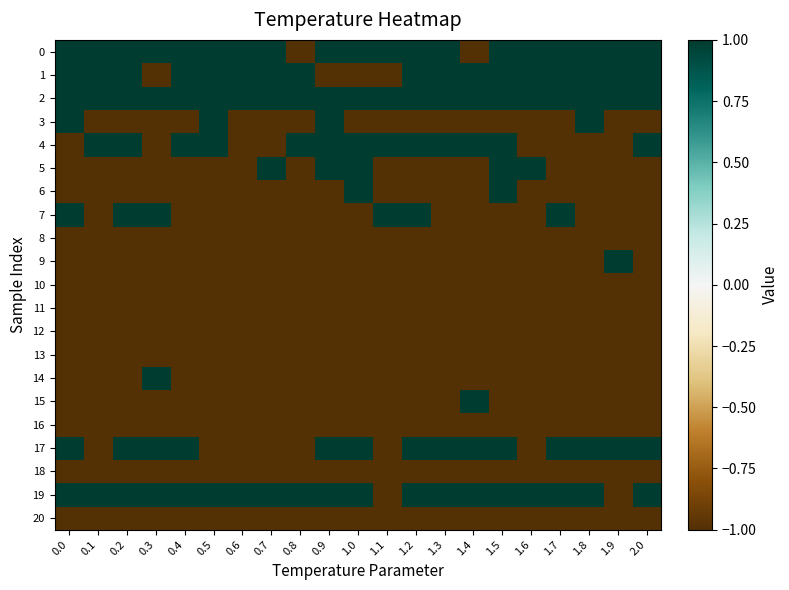

Reading right to left, list all the values displayed in this chart.

0: 2.0=1	1.9=1	1.8=1	1.7=1	1.6=1	1.5=1	1.4=-1	1.3=1	1.2=1	1.1=1	1.0=1	0.9=1	0.8=-1	0.7=1	0.6=1	0.5=1	0.4=1	0.3=1	0.2=1	0.1=1	0.0=1
1: 2.0=1	1.9=1	1.8=1	1.7=1	1.6=1	1.5=1	1.4=1	1.3=1	1.2=1	1.1=-1	1.0=-1	0.9=-1	0.8=1	0.7=1	0.6=1	0.5=1	0.4=1	0.3=-1	0.2=1	0.1=1	0.0=1
2: 2.0=1	1.9=1	1.8=1	1.7=1	1.6=1	1.5=1	1.4=1	1.3=1	1.2=1	1.1=1	1.0=1	0.9=1	0.8=1	0.7=1	0.6=1	0.5=1	0.4=1	0.3=1	0.2=1	0.1=1	0.0=1
3: 2.0=-1	1.9=-1	1.8=1	1.7=-1	1.6=-1	1.5=-1	1.4=-1	1.3=-1	1.2=-1	1.1=-1	1.0=-1	0.9=1	0.8=-1	0.7=-1	0.6=-1	0.5=1	0.4=-1	0.3=-1	0.2=-1	0.1=-1	0.0=1
4: 2.0=1	1.9=-1	1.8=-1	1.7=-1	1.6=-1	1.5=1	1.4=1	1.3=1	1.2=1	1.1=1	1.0=1	0.9=1	0.8=1	0.7=-1	0.6=-1	0.5=1	0.4=1	0.3=-1	0.2=1	0.1=1	0.0=-1
5: 2.0=-1	1.9=-1	1.8=-1	1.7=-1	1.6=1	1.5=1	1.4=-1	1.3=-1	1.2=-1	1.1=-1	1.0=1	0.9=1	0.8=-1	0.7=1	0.6=-1	0.5=-1	0.4=-1	0.3=-1	0.2=-1	0.1=-1	0.0=-1
6: 2.0=-1	1.9=-1	1.8=-1	1.7=-1	1.6=-1	1.5=1	1.4=-1	1.3=-1	1.2=-1	1.1=-1	1.0=1	0.9=-1	0.8=-1	0.7=-1	0.6=-1	0.5=-1	0.4=-1	0.3=-1	0.2=-1	0.1=-1	0.0=-1
7: 2.0=-1	1.9=-1	1.8=-1	1.7=1	1.6=-1	1.5=-1	1.4=-1	1.3=-1	1.2=1	1.1=1	1.0=-1	0.9=-1	0.8=-1	0.7=-1	0.6=-1	0.5=-1	0.4=-1	0.3=1	0.2=1	0.1=-1	0.0=1
8: 2.0=-1	1.9=-1	1.8=-1	1.7=-1	1.6=-1	1.5=-1	1.4=-1	1.3=-1	1.2=-1	1.1=-1	1.0=-1	0.9=-1	0.8=-1	0.7=-1	0.6=-1	0.5=-1	0.4=-1	0.3=-1	0.2=-1	0.1=-1	0.0=-1
9: 2.0=-1	1.9=1	1.8=-1	1.7=-1	1.6=-1	1.5=-1	1.4=-1	1.3=-1	1.2=-1	1.1=-1	1.0=-1	0.9=-1	0.8=-1	0.7=-1	0.6=-1	0.5=-1	0.4=-1	0.3=-1	0.2=-1	0.1=-1	0.0=-1
10: 2.0=-1	1.9=-1	1.8=-1	1.7=-1	1.6=-1	1.5=-1	1.4=-1	1.3=-1	1.2=-1	1.1=-1	1.0=-1	0.9=-1	0.8=-1	0.7=-1	0.6=-1	0.5=-1	0.4=-1	0.3=-1	0.2=-1	0.1=-1	0.0=-1
11: 2.0=-1	1.9=-1	1.8=-1	1.7=-1	1.6=-1	1.5=-1	1.4=-1	1.3=-1	1.2=-1	1.1=-1	1.0=-1	0.9=-1	0.8=-1	0.7=-1	0.6=-1	0.5=-1	0.4=-1	0.3=-1	0.2=-1	0.1=-1	0.0=-1
12: 2.0=-1	1.9=-1	1.8=-1	1.7=-1	1.6=-1	1.5=-1	1.4=-1	1.3=-1	1.2=-1	1.1=-1	1.0=-1	0.9=-1	0.8=-1	0.7=-1	0.6=-1	0.5=-1	0.4=-1	0.3=-1	0.2=-1	0.1=-1	0.0=-1
13: 2.0=-1	1.9=-1	1.8=-1	1.7=-1	1.6=-1	1.5=-1	1.4=-1	1.3=-1	1.2=-1	1.1=-1	1.0=-1	0.9=-1	0.8=-1	0.7=-1	0.6=-1	0.5=-1	0.4=-1	0.3=-1	0.2=-1	0.1=-1	0.0=-1
14: 2.0=-1	1.9=-1	1.8=-1	1.7=-1	1.6=-1	1.5=-1	1.4=-1	1.3=-1	1.2=-1	1.1=-1	1.0=-1	0.9=-1	0.8=-1	0.7=-1	0.6=-1	0.5=-1	0.4=-1	0.3=1	0.2=-1	0.1=-1	0.0=-1
15: 2.0=-1	1.9=-1	1.8=-1	1.7=-1	1.6=-1	1.5=-1	1.4=1	1.3=-1	1.2=-1	1.1=-1	1.0=-1	0.9=-1	0.8=-1	0.7=-1	0.6=-1	0.5=-1	0.4=-1	0.3=-1	0.2=-1	0.1=-1	0.0=-1
16: 2.0=-1	1.9=-1	1.8=-1	1.7=-1	1.6=-1	1.5=-1	1.4=-1	1.3=-1	1.2=-1	1.1=-1	1.0=-1	0.9=-1	0.8=-1	0.7=-1	0.6=-1	0.5=-1	0.4=-1	0.3=-1	0.2=-1	0.1=-1	0.0=-1
17: 2.0=1	1.9=1	1.8=1	1.7=1	1.6=-1	1.5=1	1.4=1	1.3=1	1.2=1	1.1=-1	1.0=1	0.9=1	0.8=-1	0.7=-1	0.6=-1	0.5=-1	0.4=1	0.3=1	0.2=1	0.1=-1	0.0=1
18: 2.0=-1	1.9=-1	1.8=-1	1.7=-1	1.6=-1	1.5=-1	1.4=-1	1.3=-1	1.2=-1	1.1=-1	1.0=-1	0.9=-1	0.8=-1	0.7=-1	0.6=-1	0.5=-1	0.4=-1	0.3=-1	0.2=-1	0.1=-1	0.0=-1
19: 2.0=1	1.9=-1	1.8=1	1.7=1	1.6=1	1.5=1	1.4=1	1.3=1	1.2=1	1.1=-1	1.0=1	0.9=1	0.8=1	0.7=1	0.6=1	0.5=1	0.4=1	0.3=1	0.2=1	0.1=1	0.0=1
20: 2.0=-1	1.9=-1	1.8=-1	1.7=-1	1.6=-1	1.5=-1	1.4=-1	1.3=-1	1.2=-1	1.1=-1	1.0=-1	0.9=-1	0.8=-1	0.7=-1	0.6=-1	0.5=-1	0.4=-1	0.3=-1	0.2=-1	0.1=-1	0.0=-1